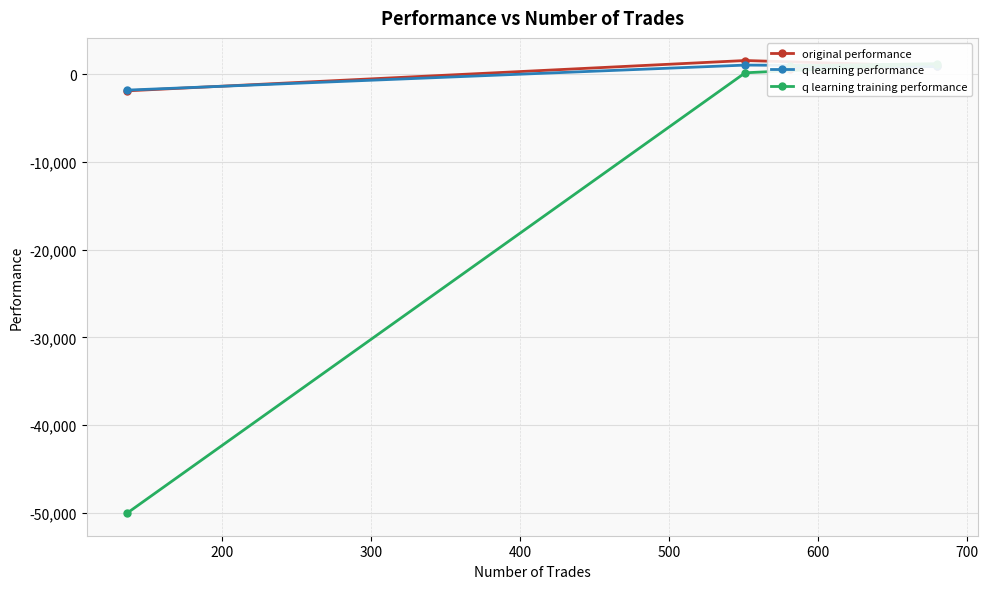

How many values in the original performance series exceed 908?

2